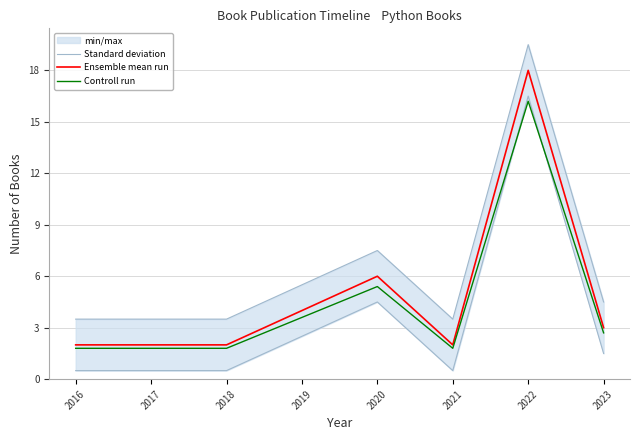

At which label does Ensemble mean run reach its minimum?

2016